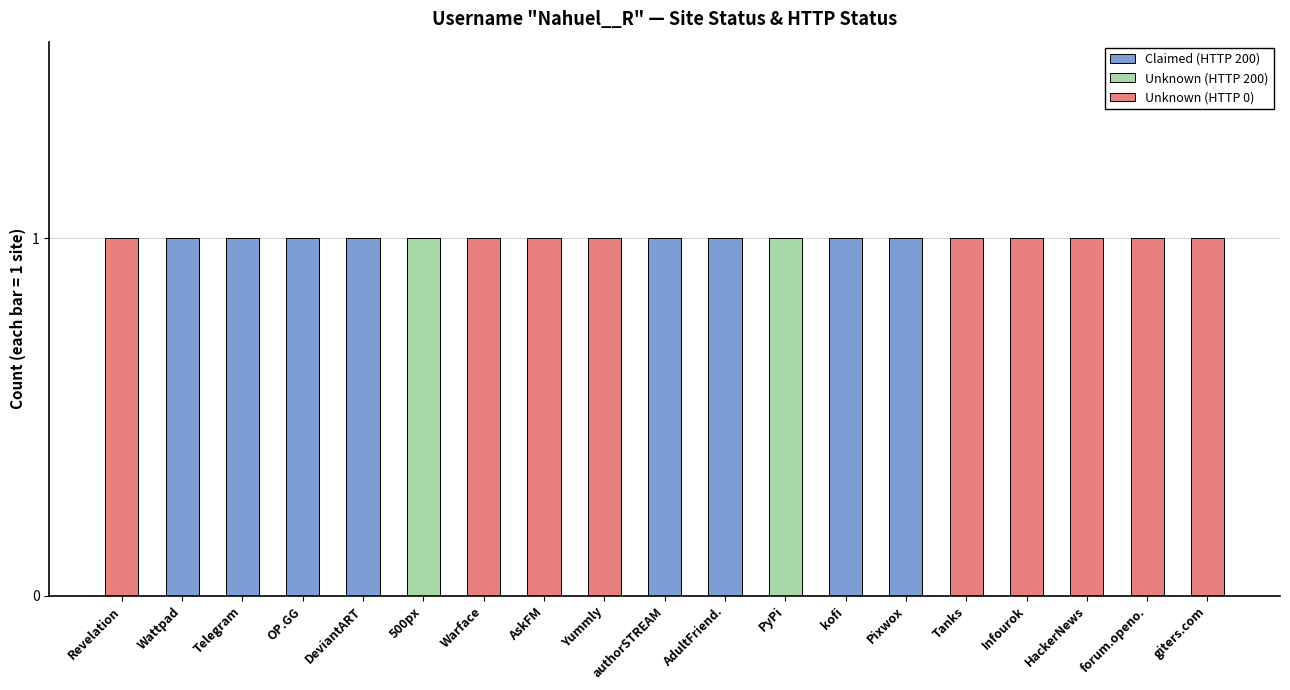

The Claimed (HTTP 200) series shows 1 at AdultFriend.. True or false?

True